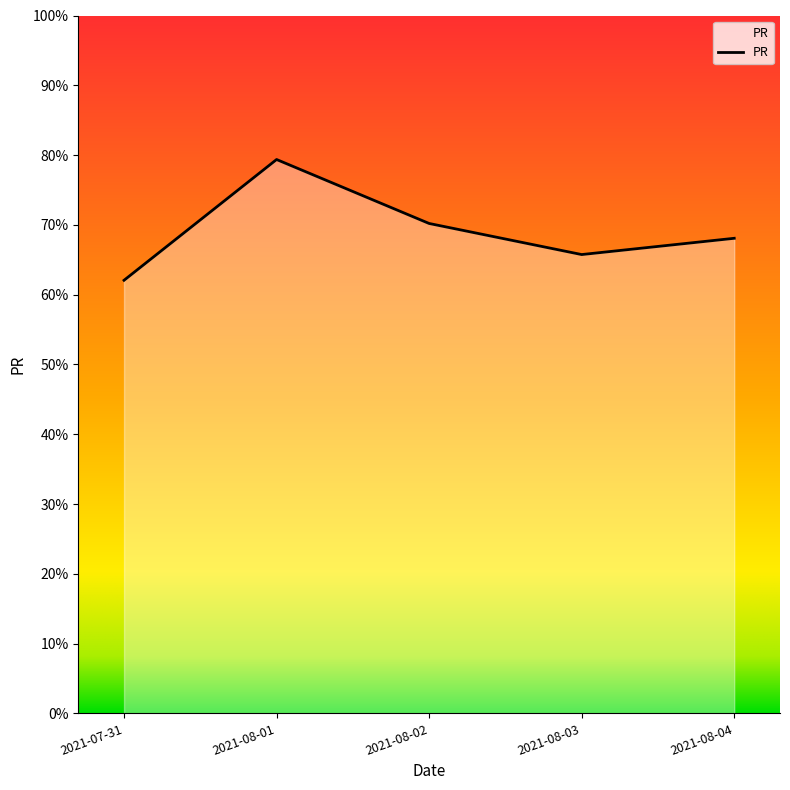

What is the smallest value displayed?

62.1